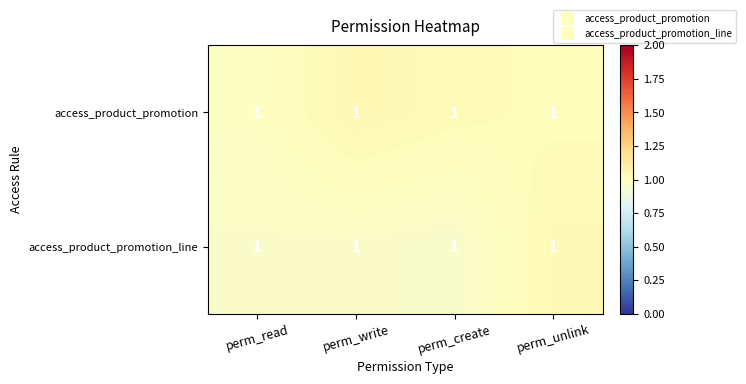

What is the smallest value displayed?

1.0